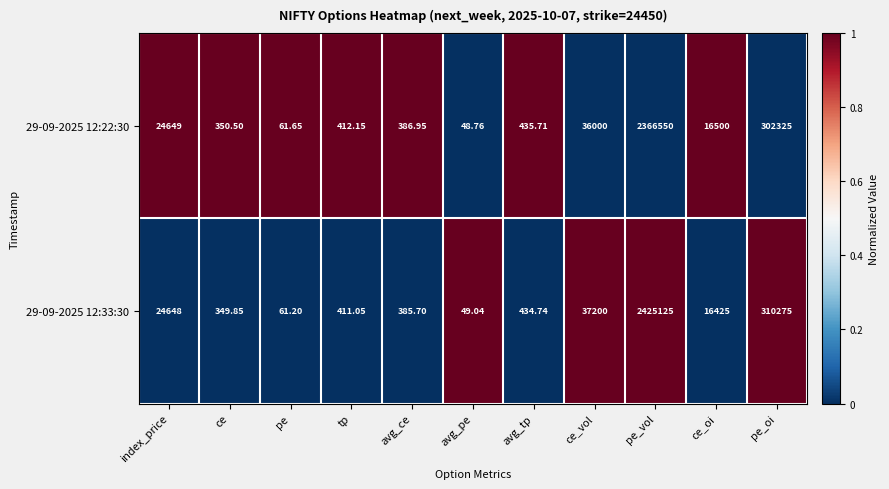

At which category does the chart reach its peak across all series?

pe_vol